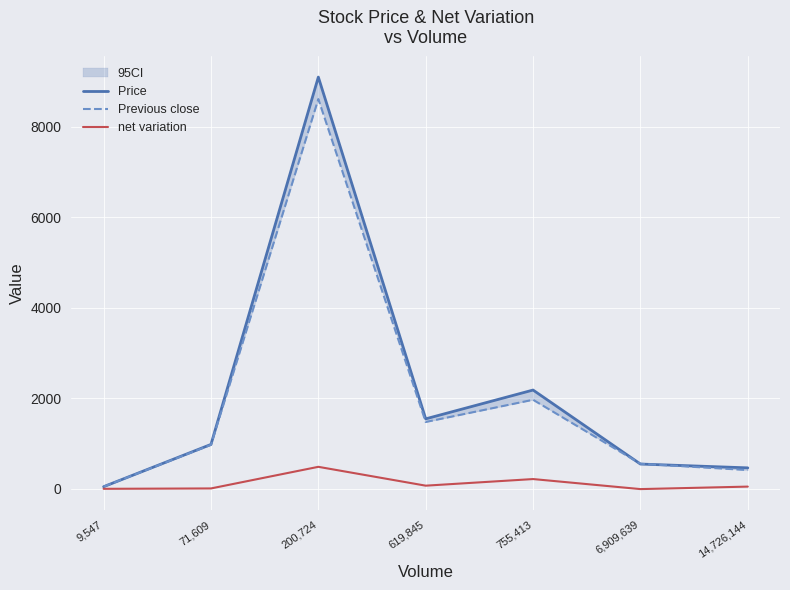

How many categories are shown in the chart?

7